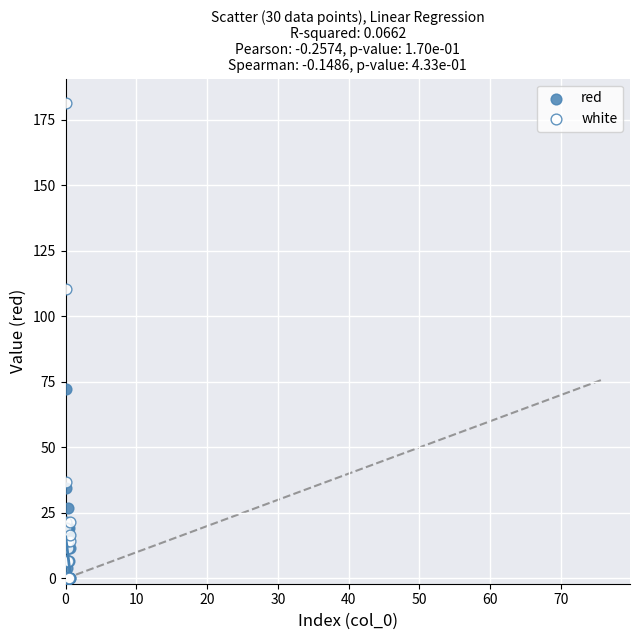

What are all the series names shown in the legend?

red, white